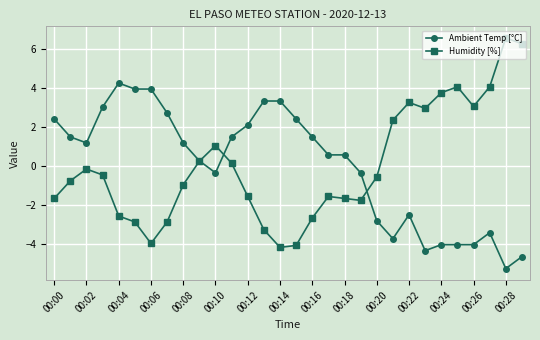

What is the maximum value for Humidity [%]?

6.5